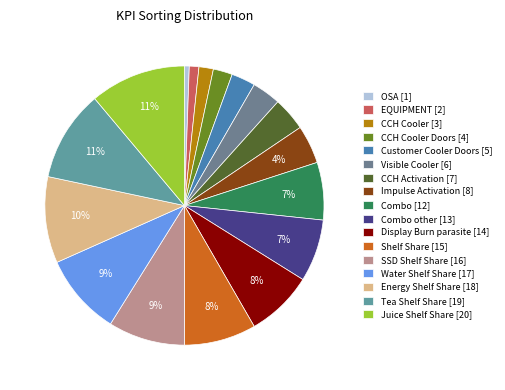

To the nearest percent, what is the average slice percentage?

6%